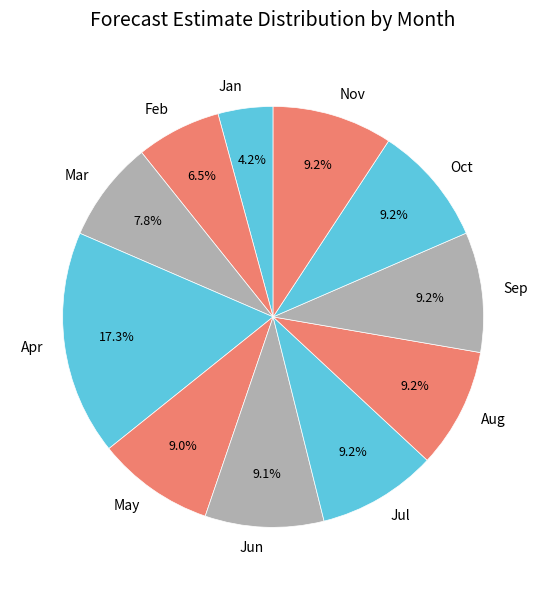

Combined, what portion of the pie is Aug and Jun?

18.3%